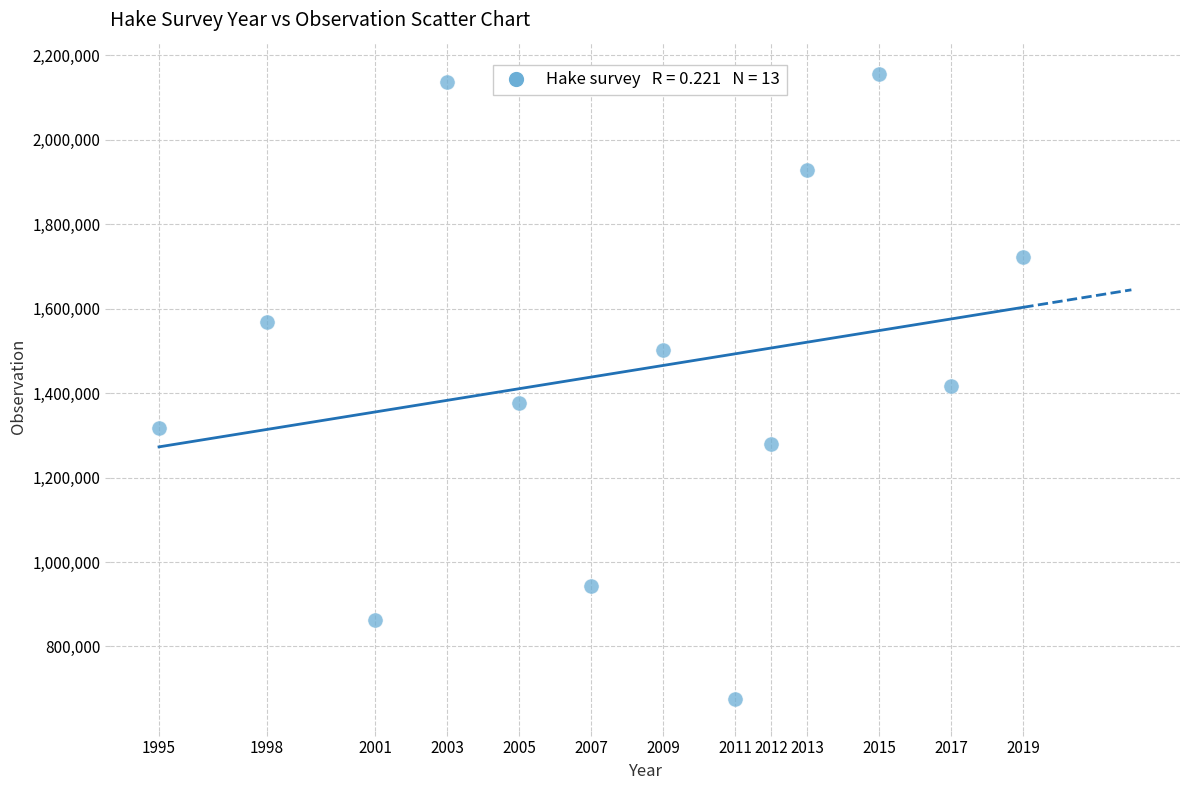

What is the range of Y values (max minus min)?

1481236